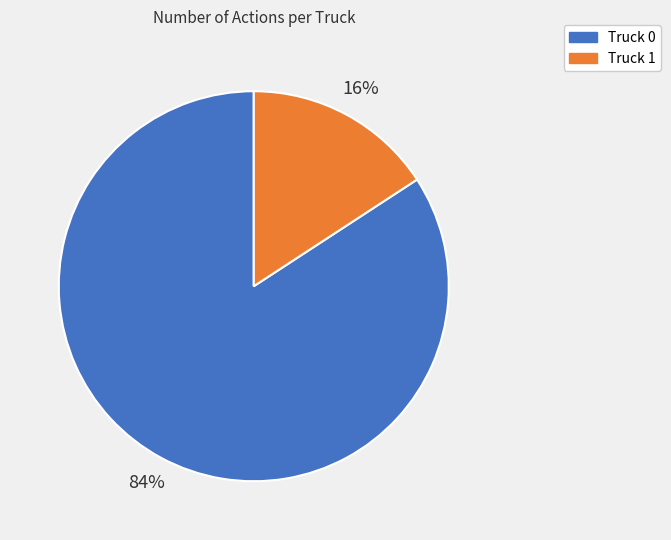

Is it true that Truck 1 is 24% of the pie?

False